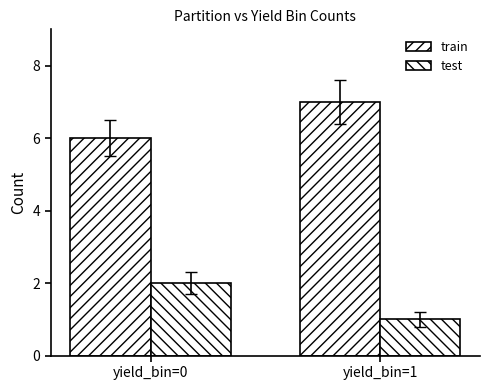

Does the chart contain any negative values?

No